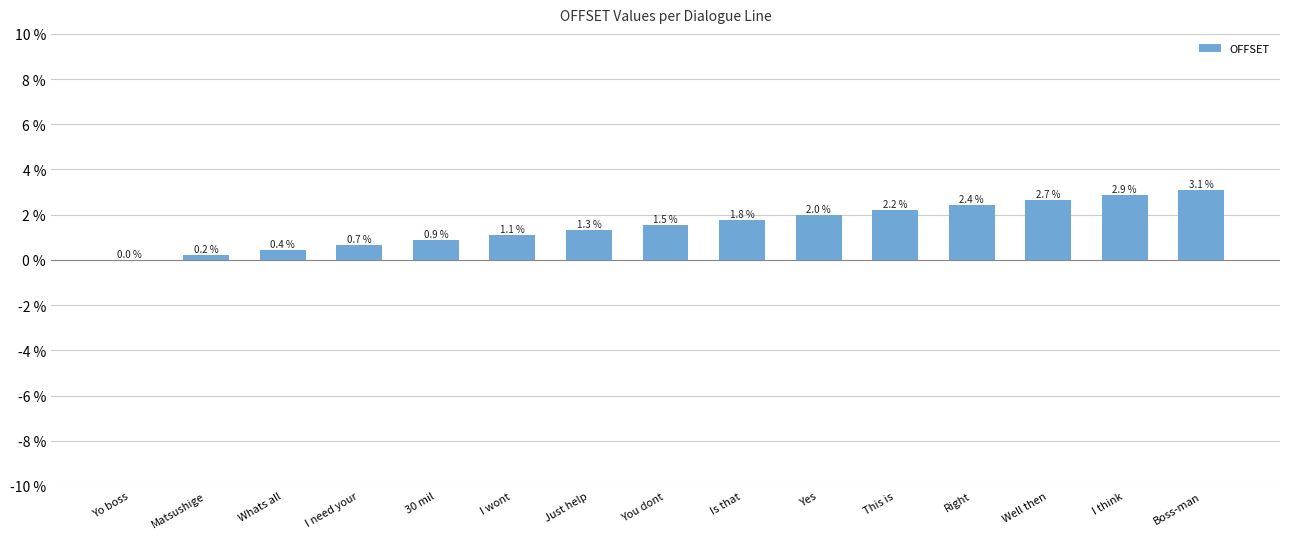

What value does the data have at Is that?

1.8